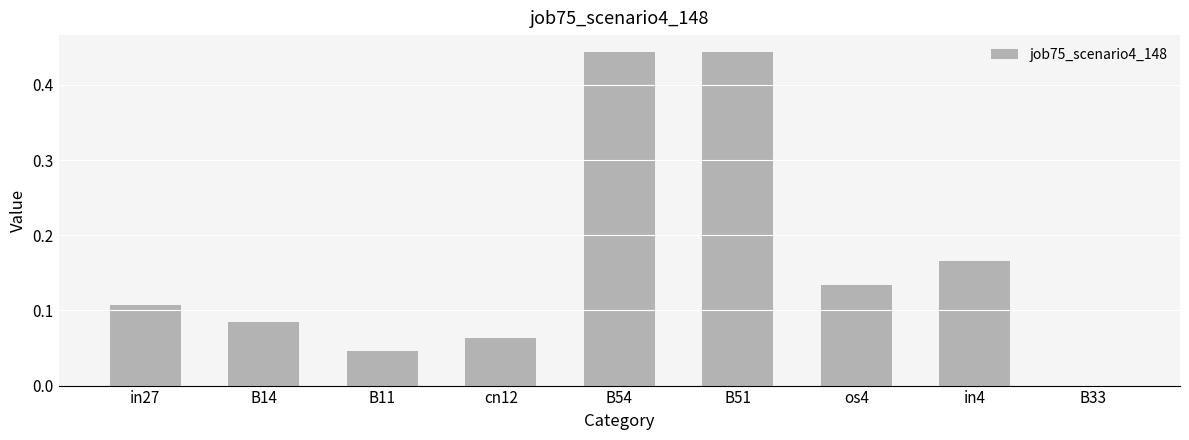

Is it true that the value at B11 is 0.1?

False